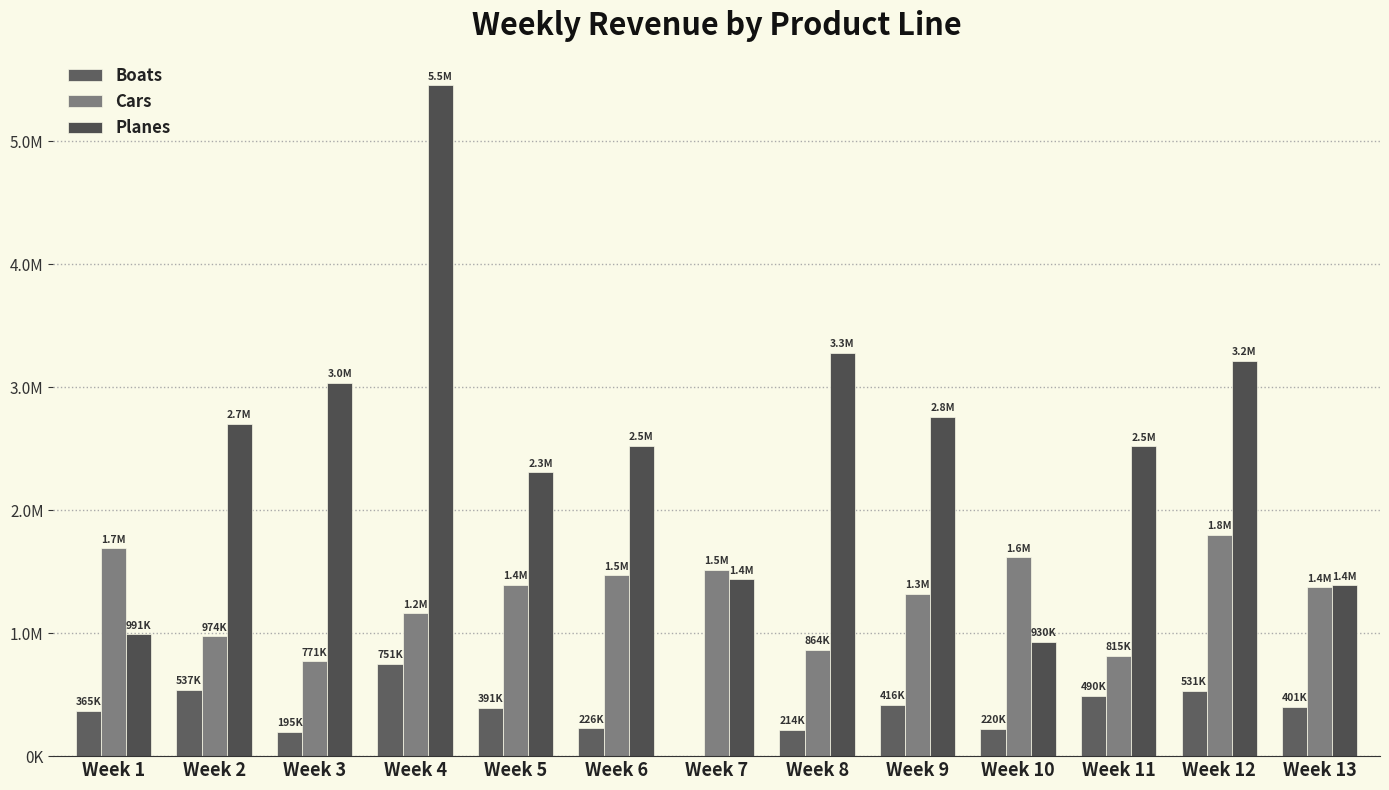

Does the chart contain stacked bars?

No